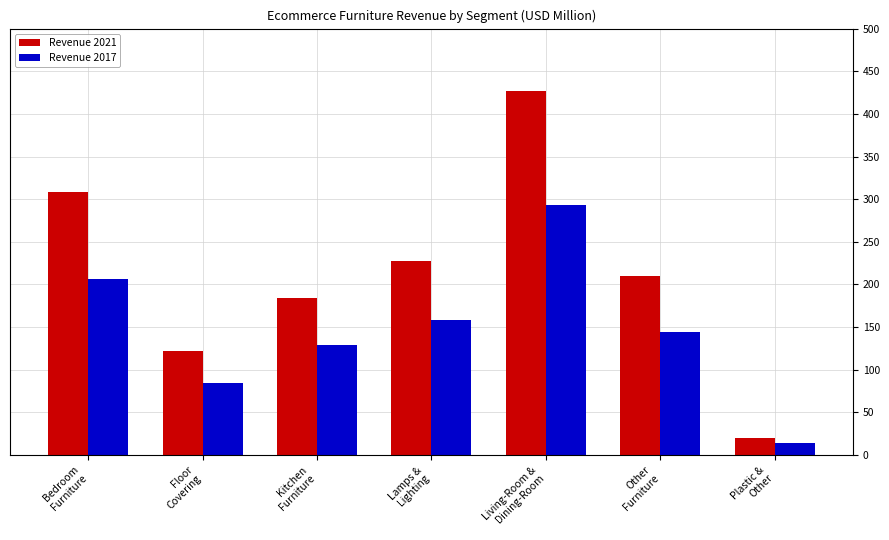

What is the difference between the highest and lowest values at Living-Room &
Dining-Room?

133.8